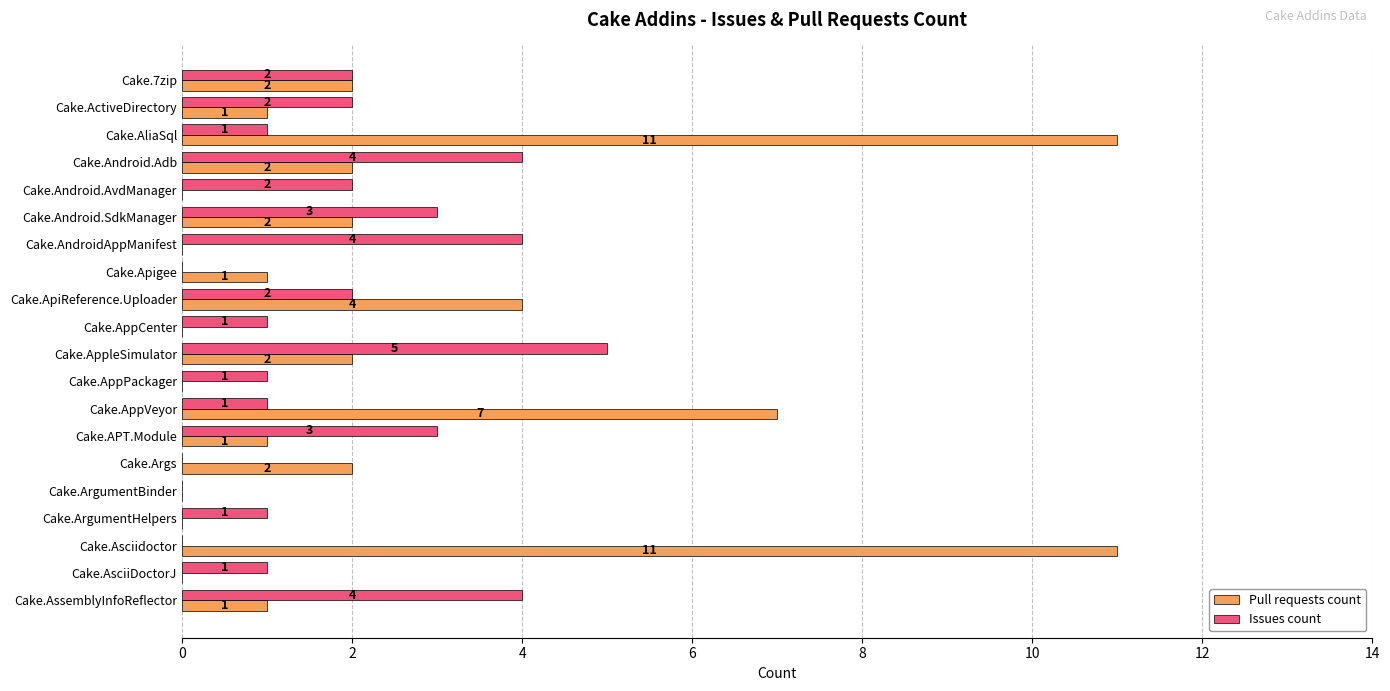

What is the sum of the Pull requests count values at Cake.ApiReference.Uploader and Cake.ActiveDirectory?

5